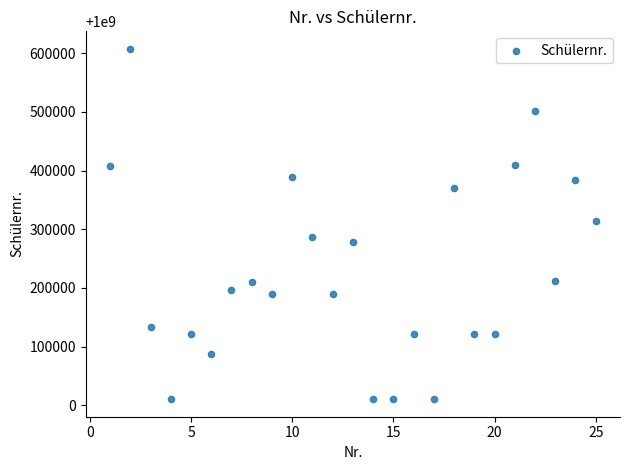

What is the range of Y values (max minus min)?

596908